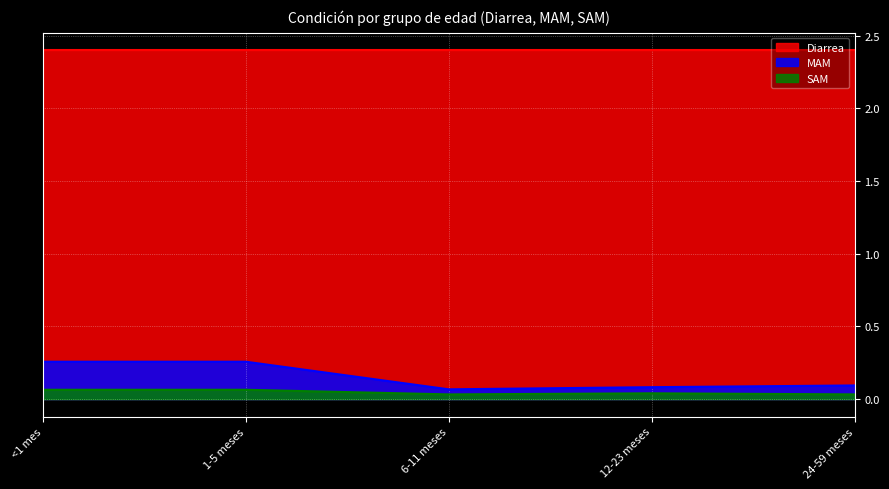

Which series has the largest range (max minus min)?

MAM